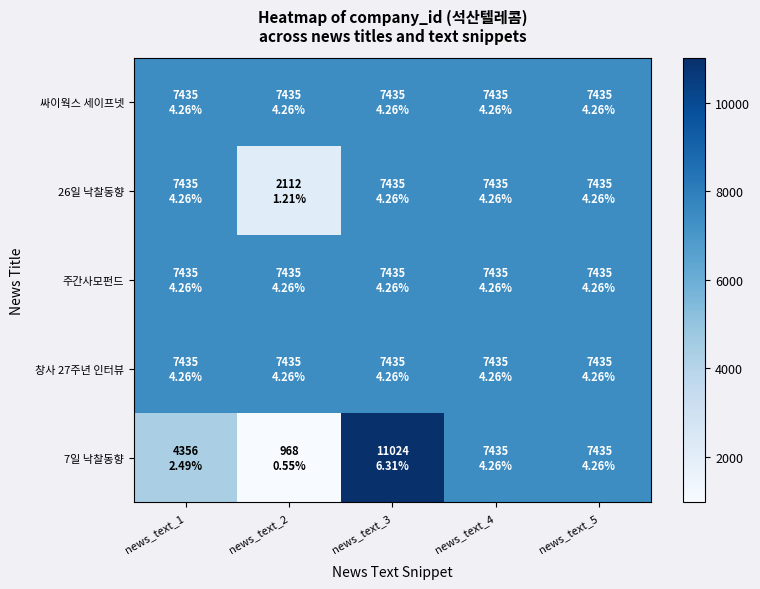

Which has a higher value, news_text_4 or news_text_5?

news_text_4